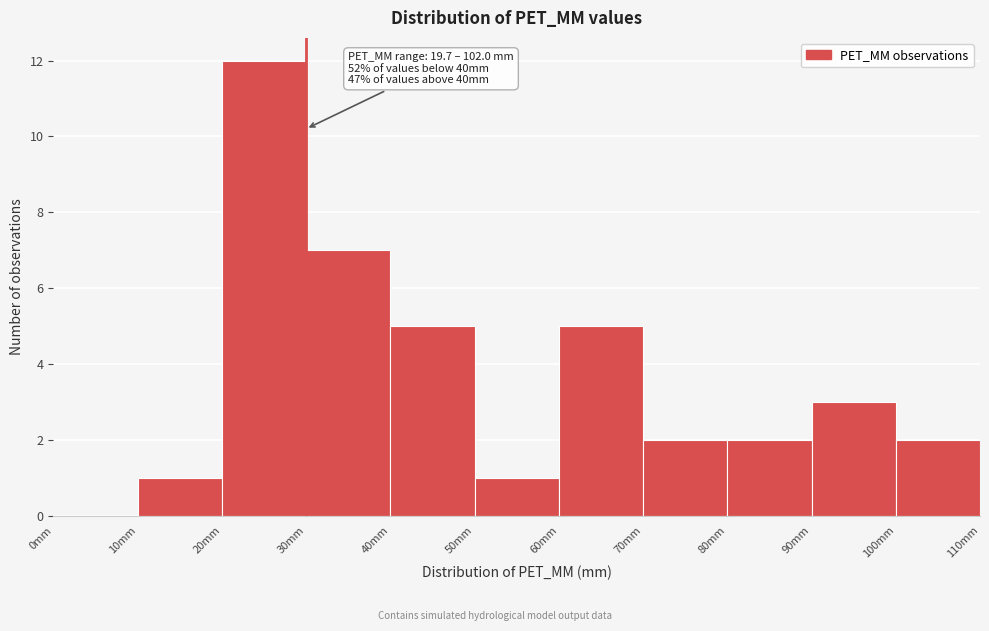

Which range on the x-axis has the tallest bar?

20 to 30